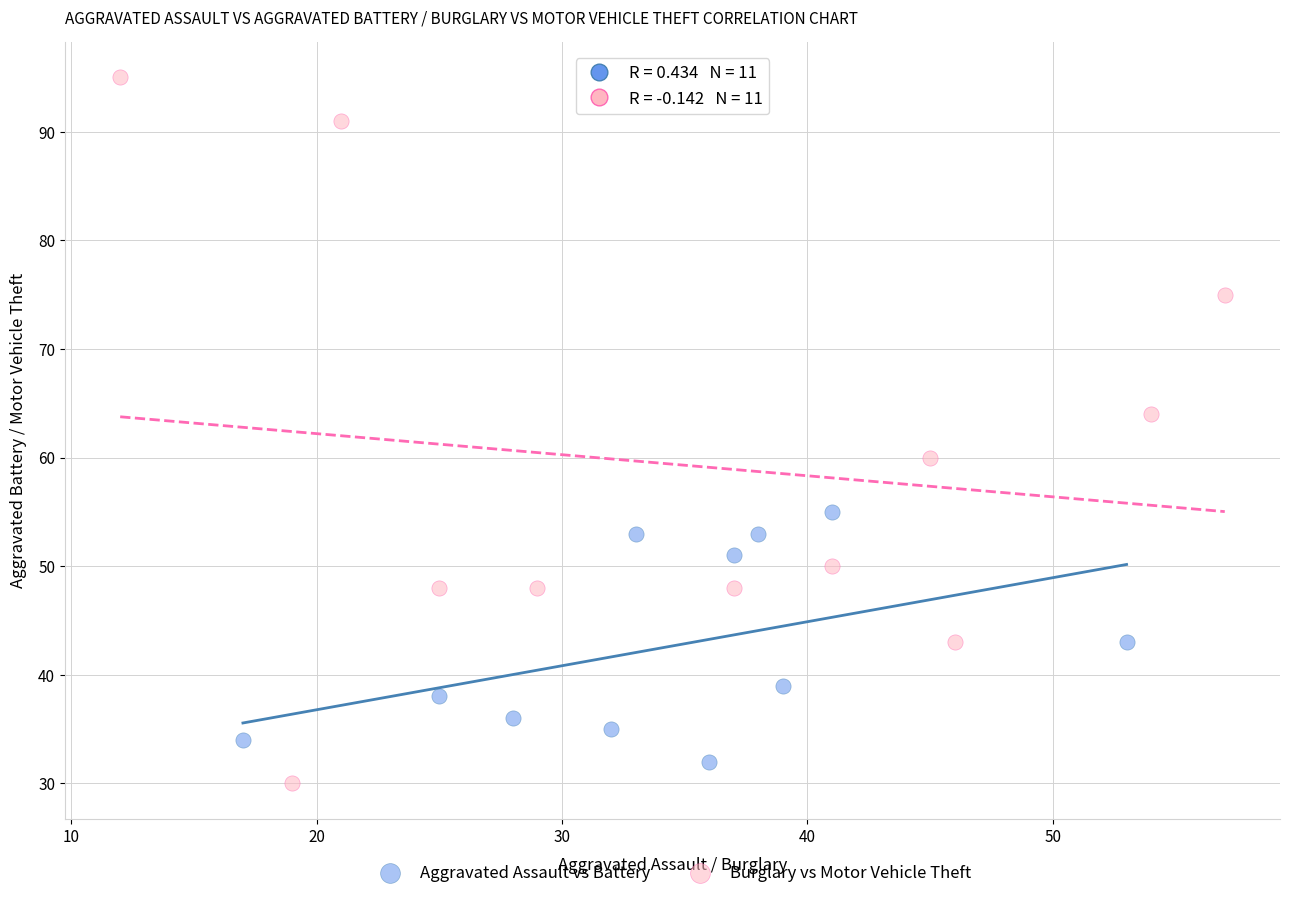

Which series has the largest Y range (max minus min)?

Burglary vs Motor Vehicle Theft